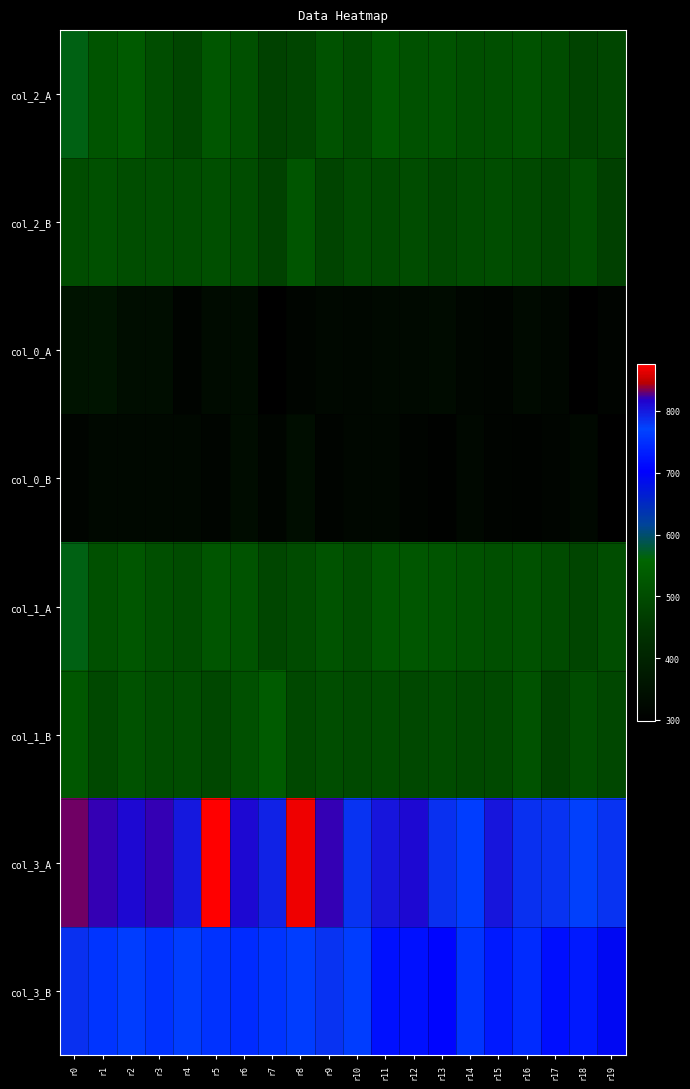

Reading left to right, extract all data points from this chart.

col_2_A: r0=565	r1=518	r2=531	r3=503	r4=484	r5=523	r6=510	r7=476	r8=484	r9=514	r10=495	r11=527	r12=511	r13=516	r14=505	r15=506	r16=514	r17=501	r18=480	r19=486
col_2_B: r0=501	r1=510	r2=502	r3=502	r4=499	r5=507	r6=499	r7=476	r8=520	r9=481	r10=497	r11=493	r12=501	r13=489	r14=498	r15=502	r16=493	r17=481	r18=502	r19=473
col_0_A: r0=354	r1=356	r2=338	r3=337	r4=312	r5=330	r6=333	r7=298	r8=316	r9=321	r10=319	r11=327	r12=326	r13=330	r14=317	r15=314	r16=329	r17=319	r18=301	r19=313
col_0_B: r0=313	r1=325	r2=323	r3=323	r4=322	r5=314	r6=333	r7=316	r8=337	r9=312	r10=319	r11=319	r12=313	r13=305	r14=321	r15=313	r16=309	r17=316	r18=325	r19=298
col_1_A: r0=566	r1=508	r2=522	r3=506	r4=498	r5=520	r6=515	r7=486	r8=498	r9=515	r10=499	r11=523	r12=523	r13=518	r14=512	r15=506	r16=511	r17=498	r18=485	r19=502
col_1_B: r0=524	r1=491	r2=514	r3=499	r4=501	r5=489	r6=508	r7=535	r8=491	r9=502	r10=493	r11=497	r12=490	r13=497	r14=490	r15=494	r16=514	r17=476	r18=502	r19=489
col_3_A: r0=831	r1=821	r2=811	r3=820	r4=801	r5=876	r6=811	r7=793	r8=868	r9=821	r10=782	r11=802	r12=811	r13=784	r14=764	r15=802	r16=784	r17=783	r18=774	r19=783
col_3_B: r0=784	r1=756	r2=764	r3=754	r4=764	r5=754	r6=746	r7=756	r8=764	r9=782	r10=765	r11=718	r12=718	r13=708	r14=755	r15=727	r16=747	r17=717	r18=727	r19=691